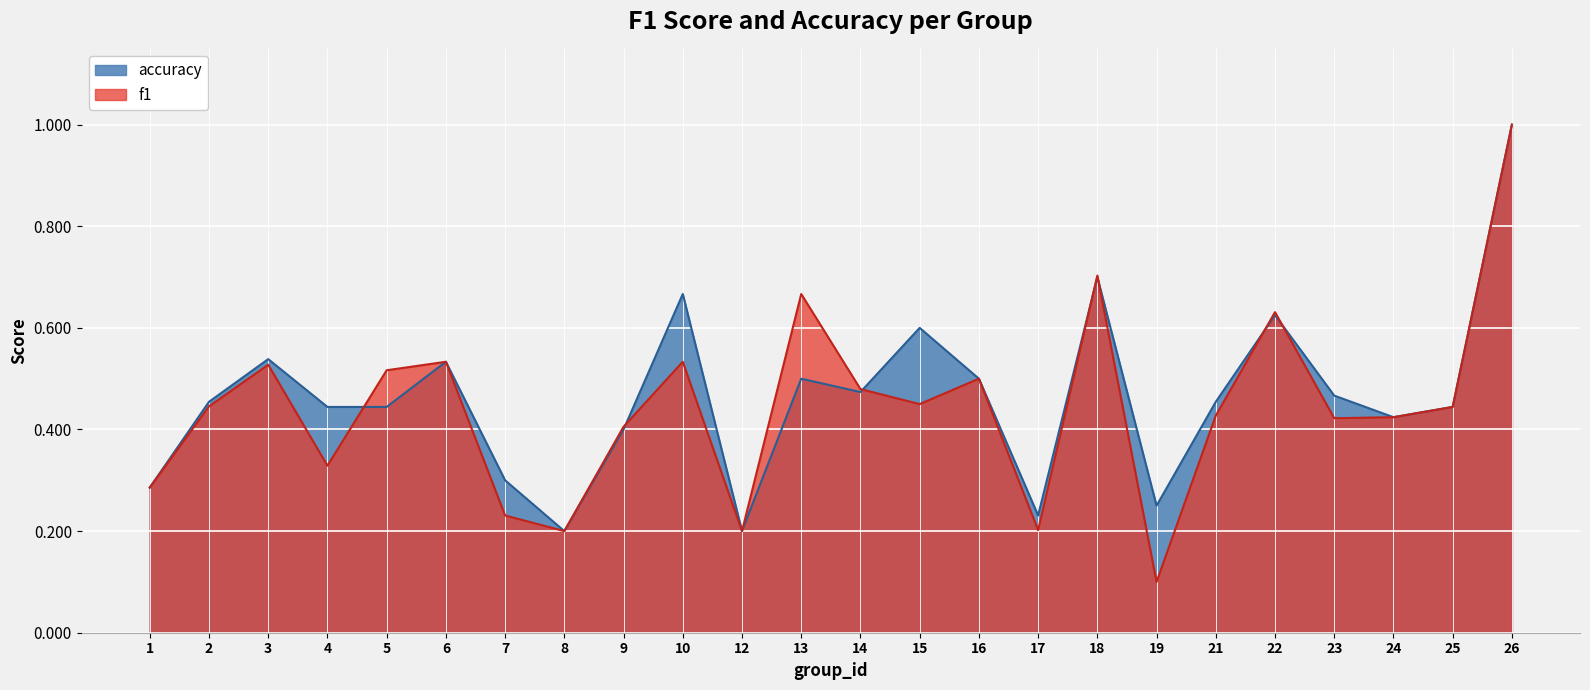

Which series has the largest total across all categories?

accuracy